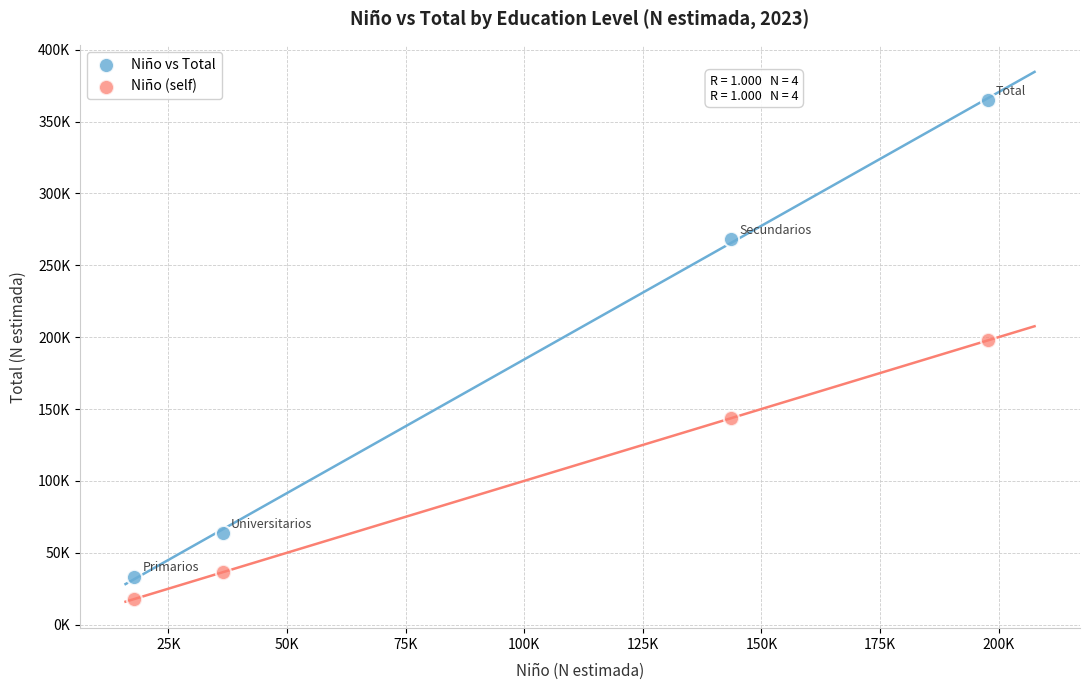

Which series reaches the maximum Y coordinate?

Niño vs Total